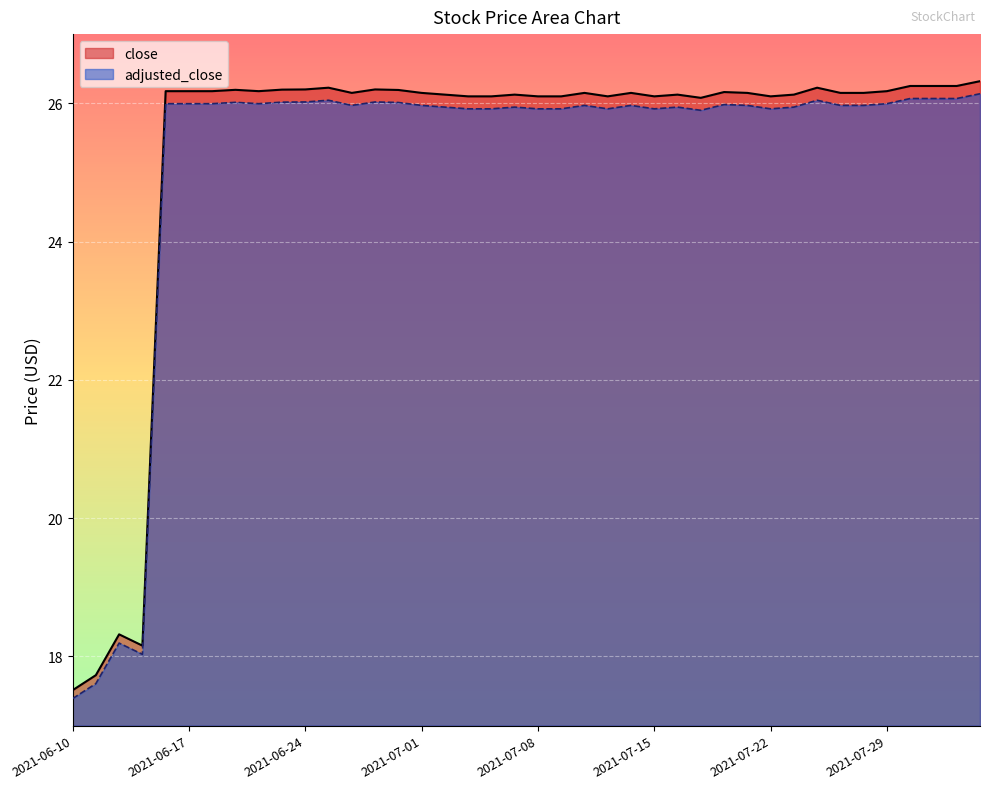

Which label corresponds to the largest value in the chart?

2021-08-04